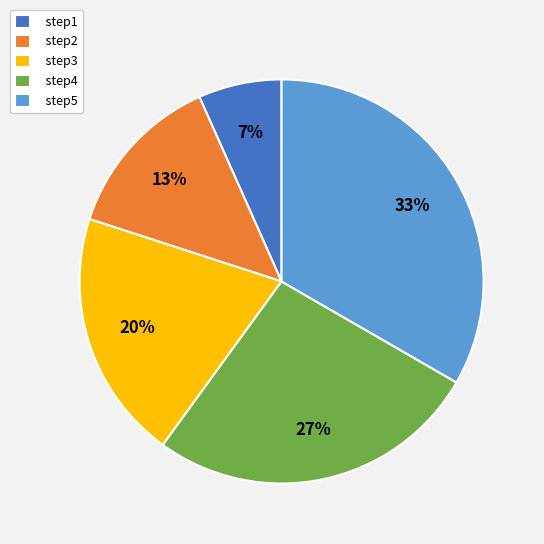

To the nearest percent, what is the combined percentage of step2 and step4?

40%